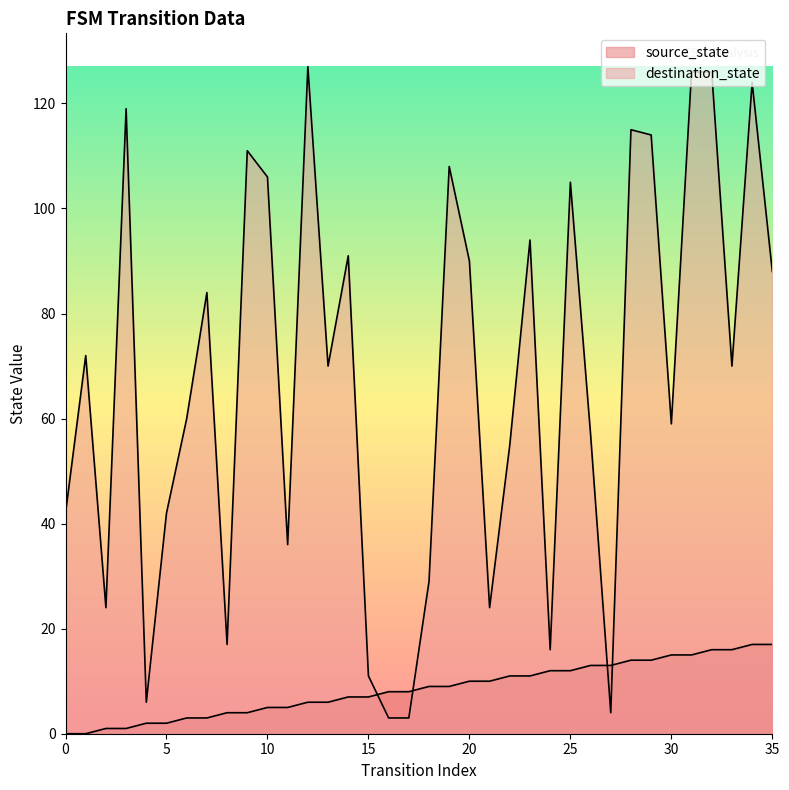

Is it true that destination_state equals 21 at 20?

False